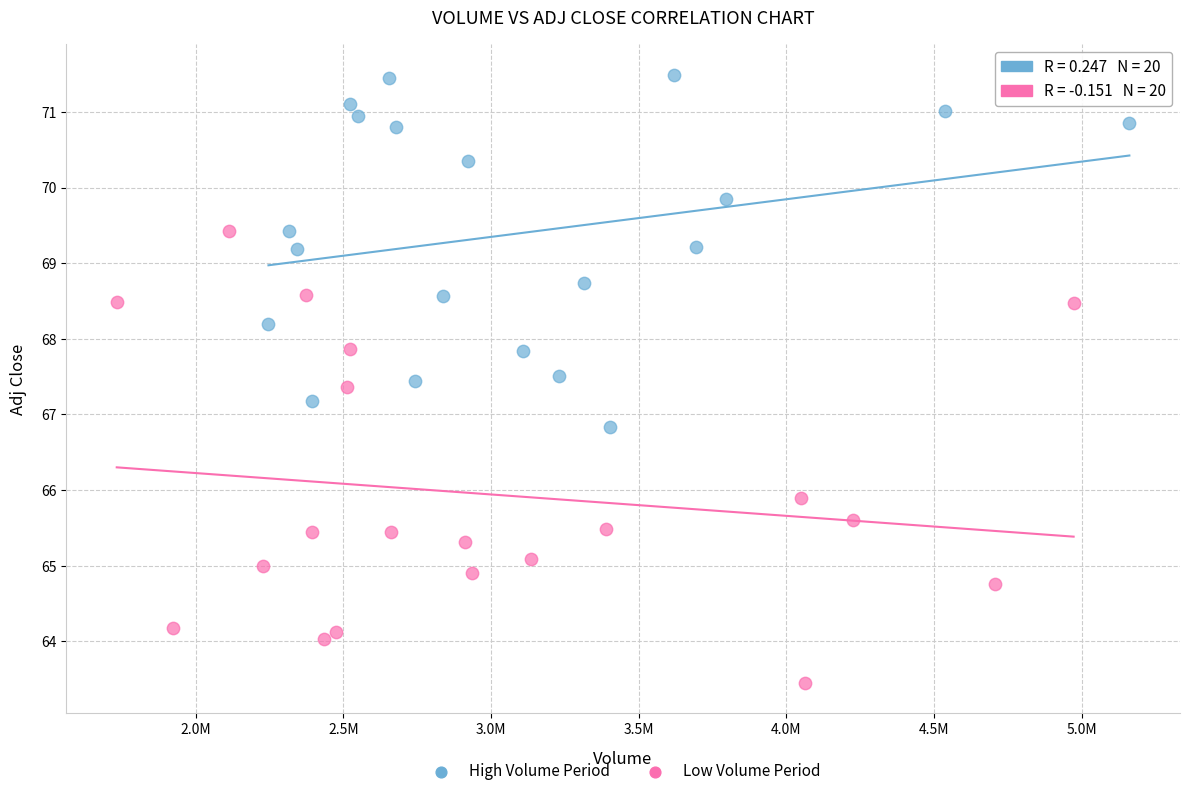

Which series has the largest Y range (max minus min)?

Low Volume Period